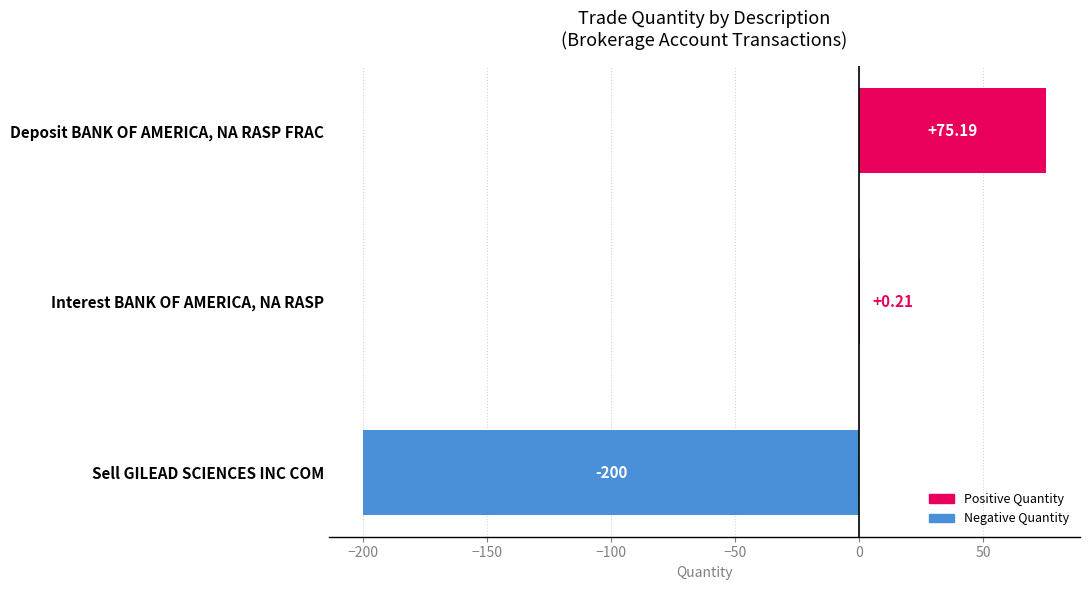

What is the change in value from Sell GILEAD SCIENCES INC COM to Deposit BANK OF AMERICA, NA RASP FRAC?

+275.2